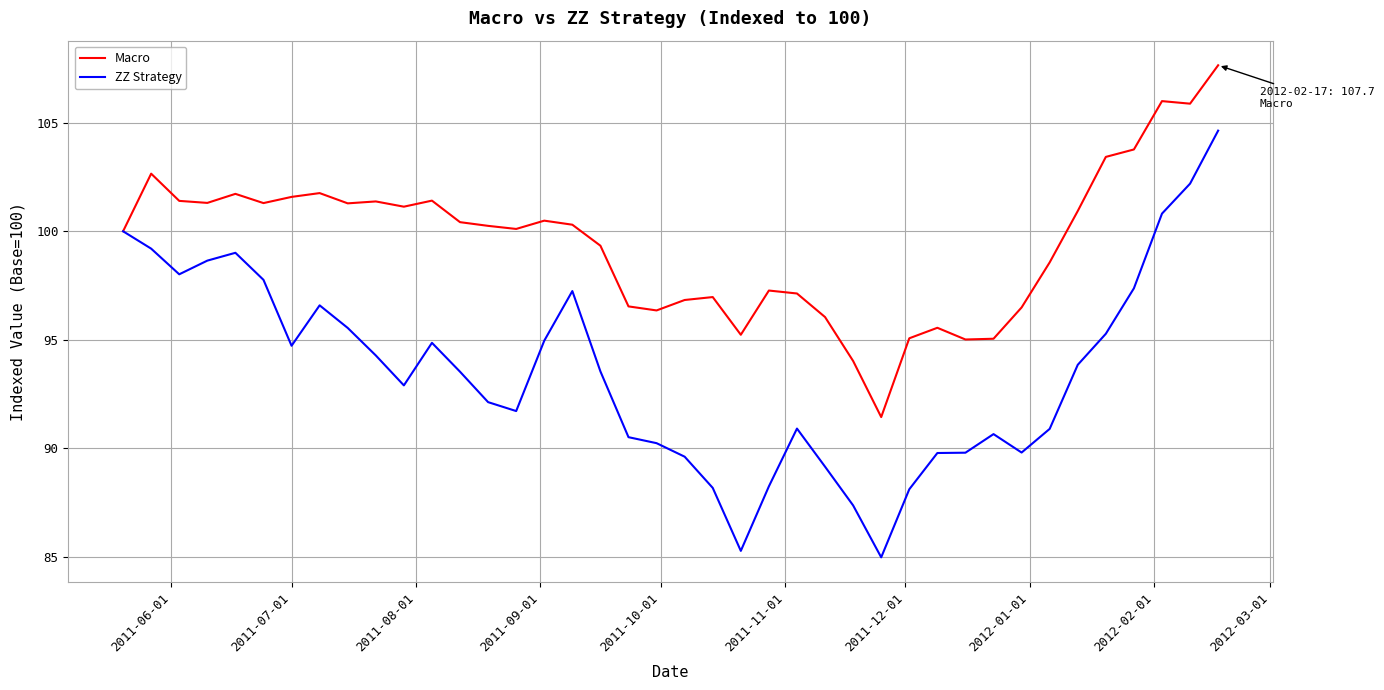

What is the minimum value for Macro?

91.4